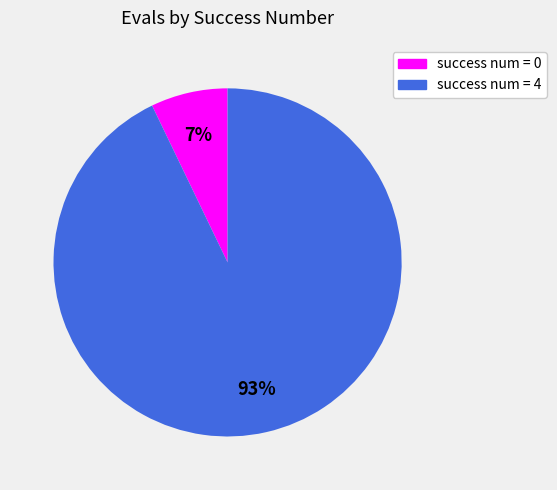

To the nearest percent, what is the combined percentage of success num = 0 and success num = 4?

100%